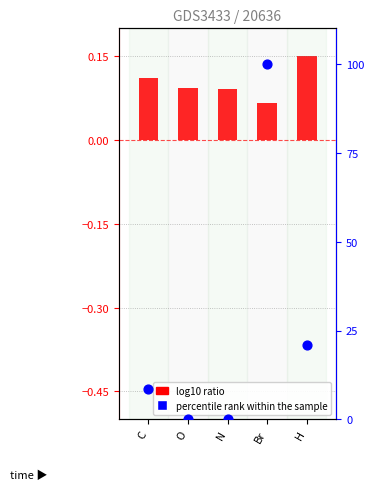

What are all the series names shown in the legend?

log10 ratio, percentile rank within the sample